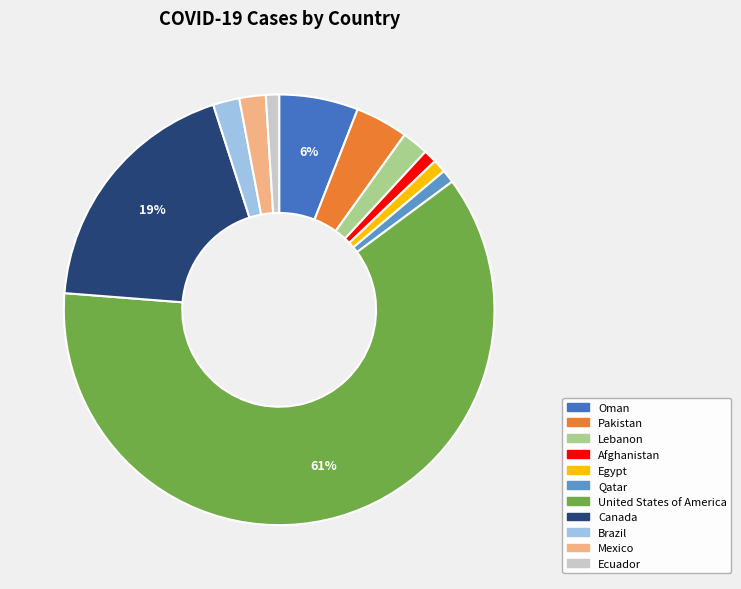

To the nearest percent, what is the difference between the largest and smallest slice percentages?

60%